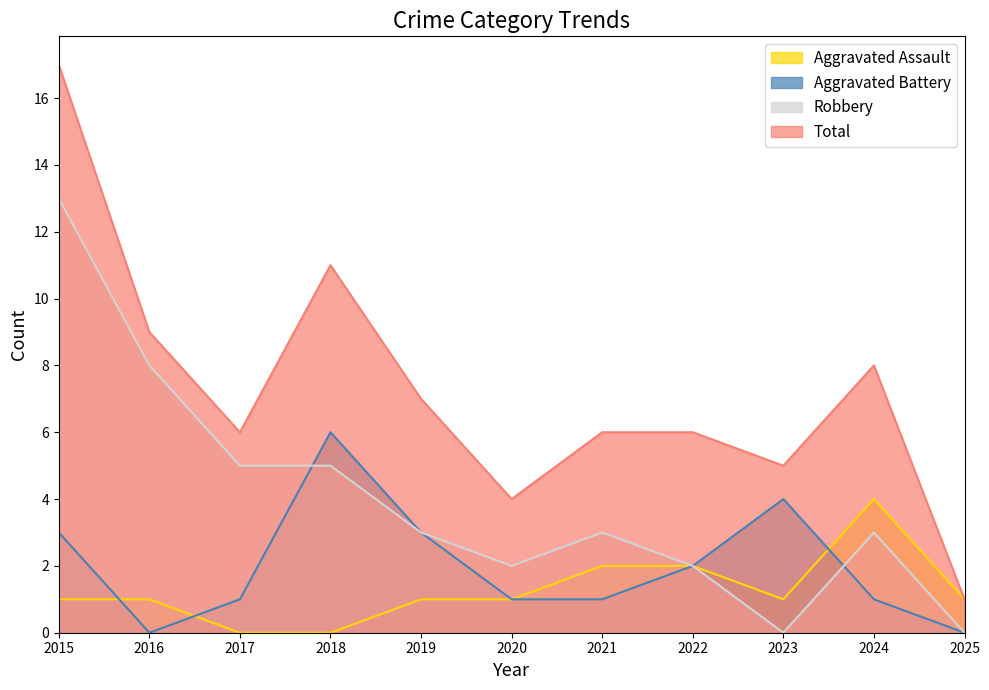

Which category has the lowest value in the Robbery series?

2023